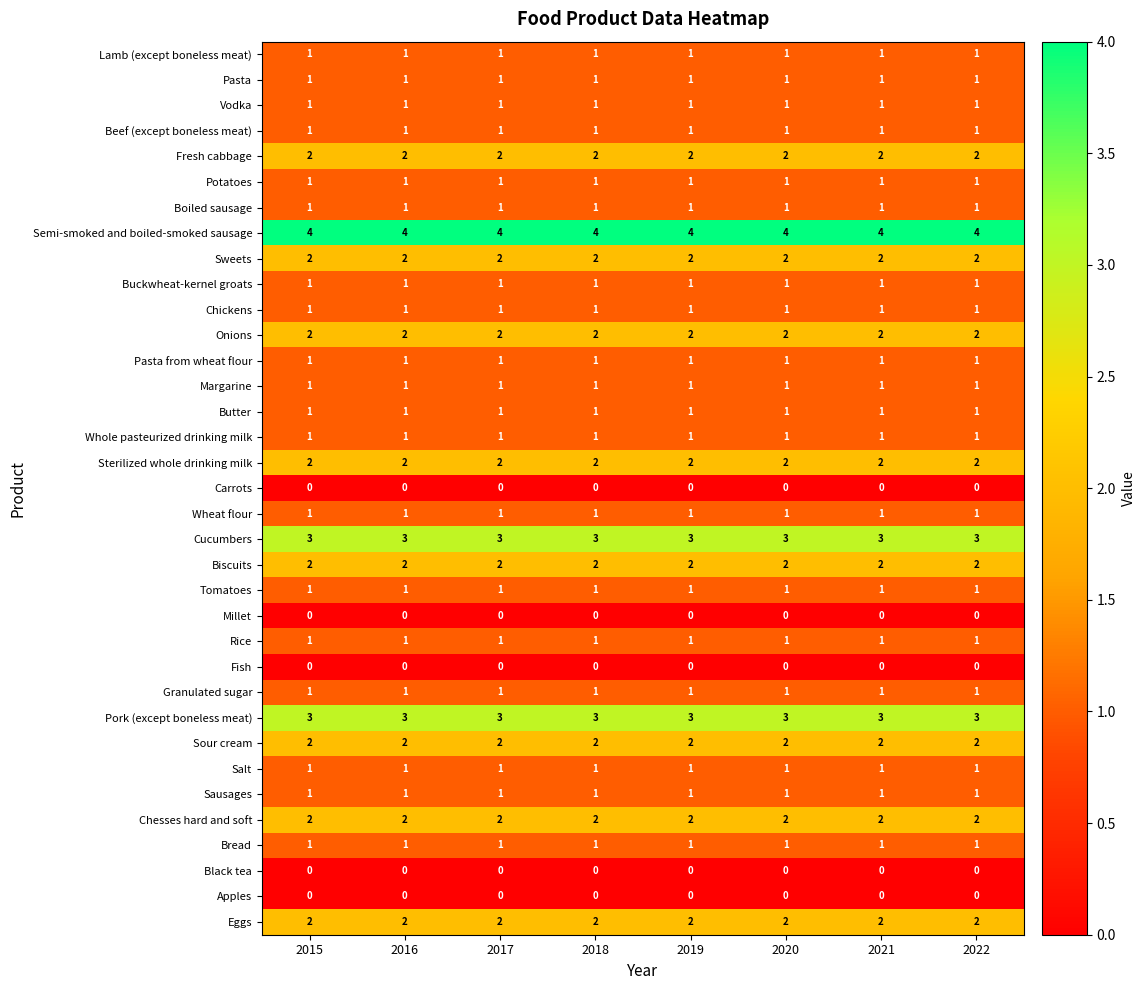

Read the Cucumbers value at 2020.

3